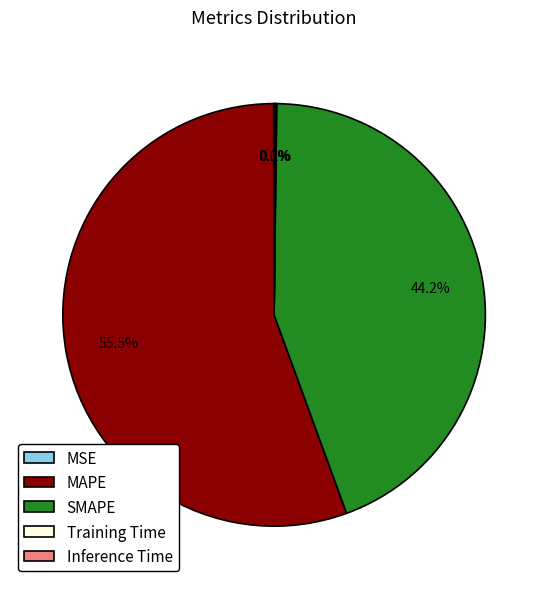

Does MAPE account for over 50% of the chart?

Yes